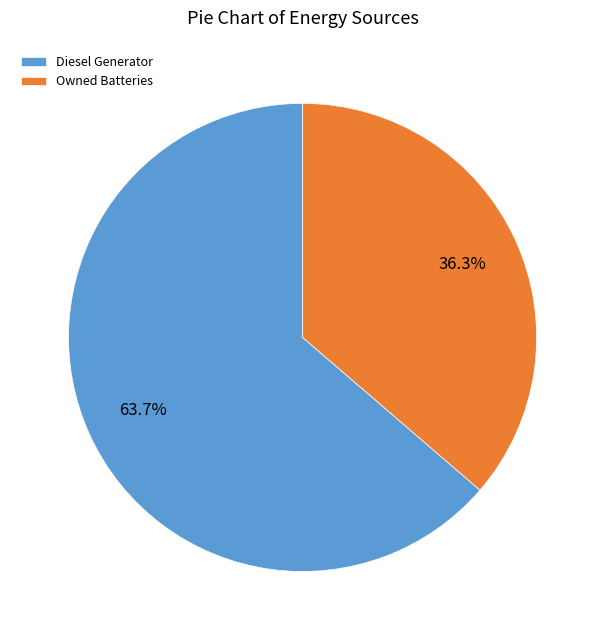

Rank the categories by value from highest to lowest.

Diesel Generator, Owned Batteries